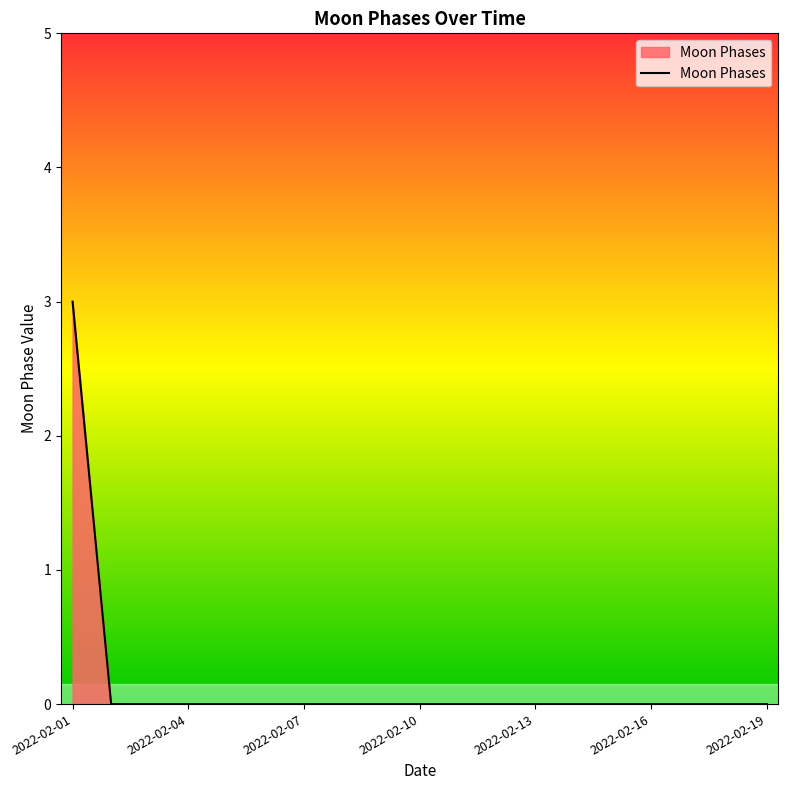

What is the greatest value displayed?

3